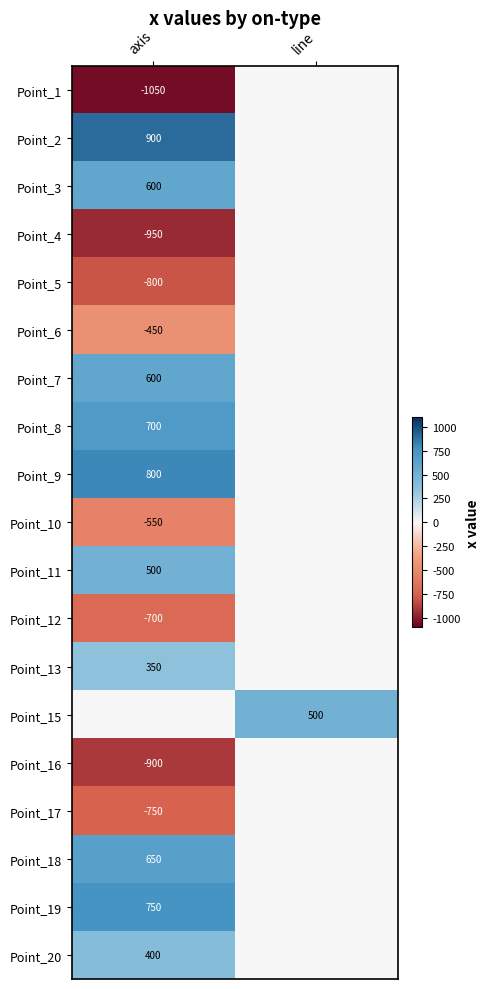

The value of Point_7 at axis is 305. True or false?

False